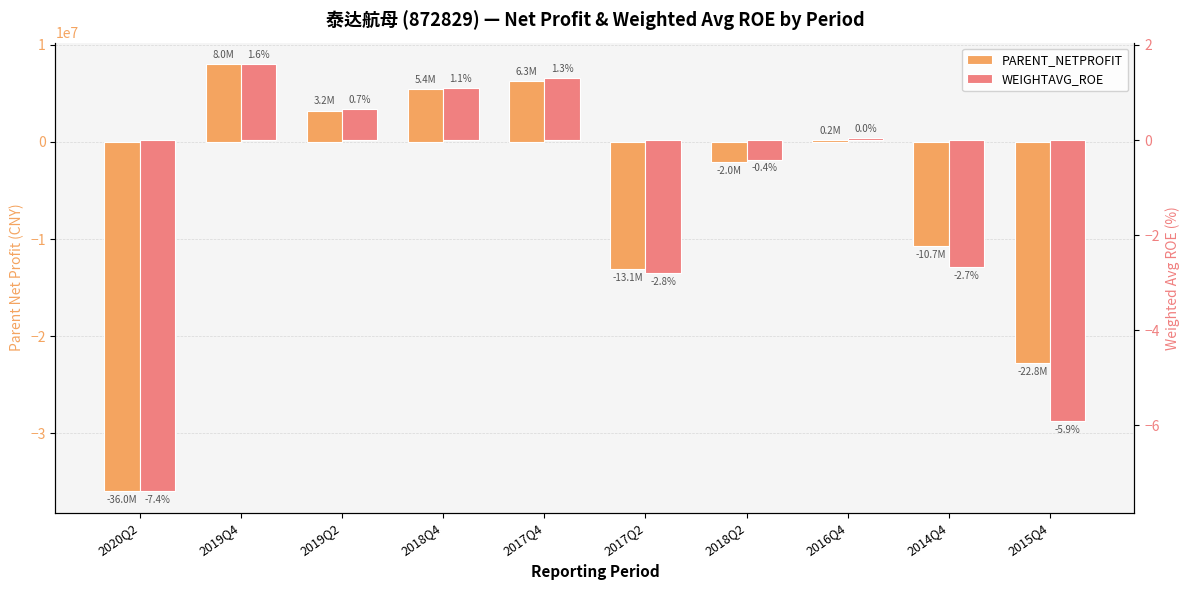

What is the average value of the PARENT_NETPROFIT series?

-6148525.3